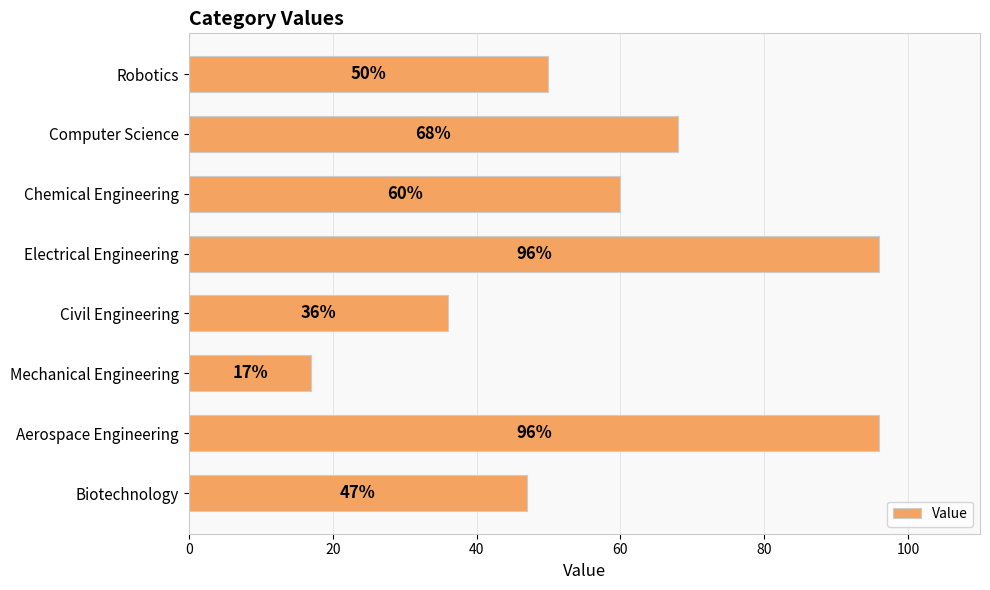

The chart shows a value of 26 at Biotechnology. True or false?

False